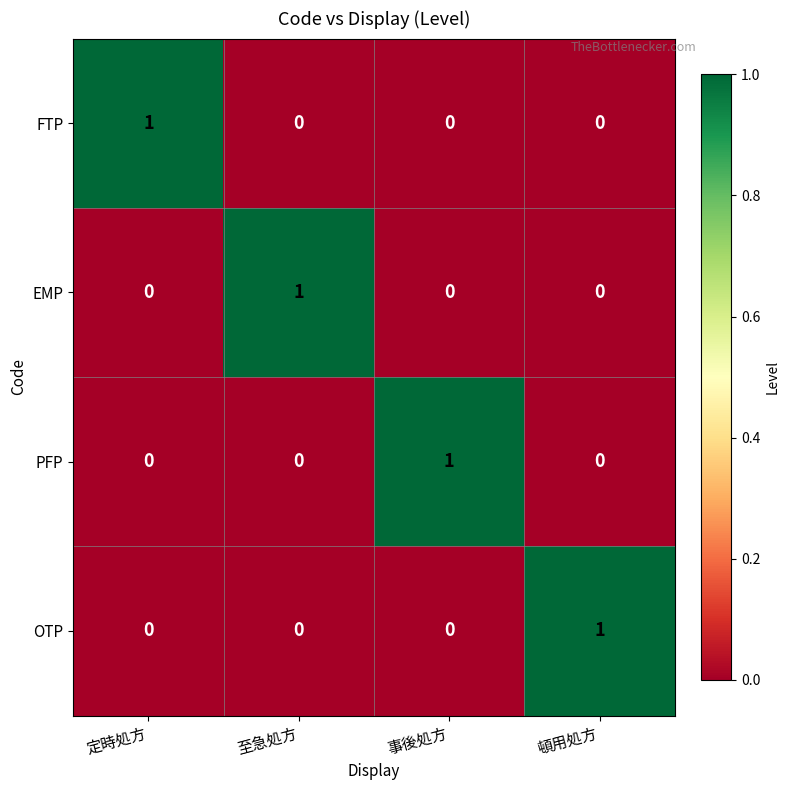

Which category has the highest value in the FTP series?

定時処方